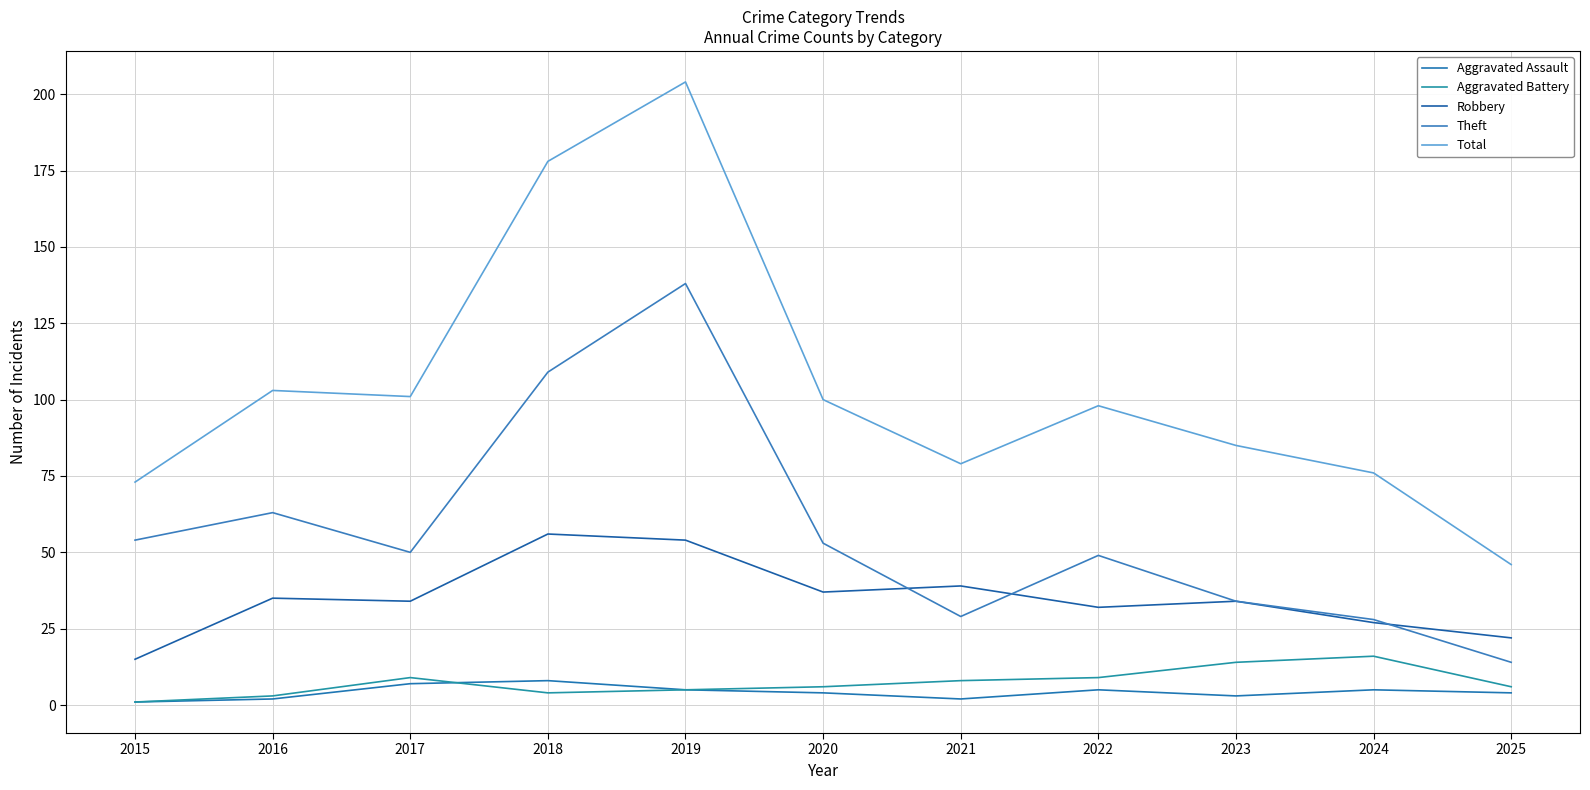

Where is Total nearest to the value 125?

2016